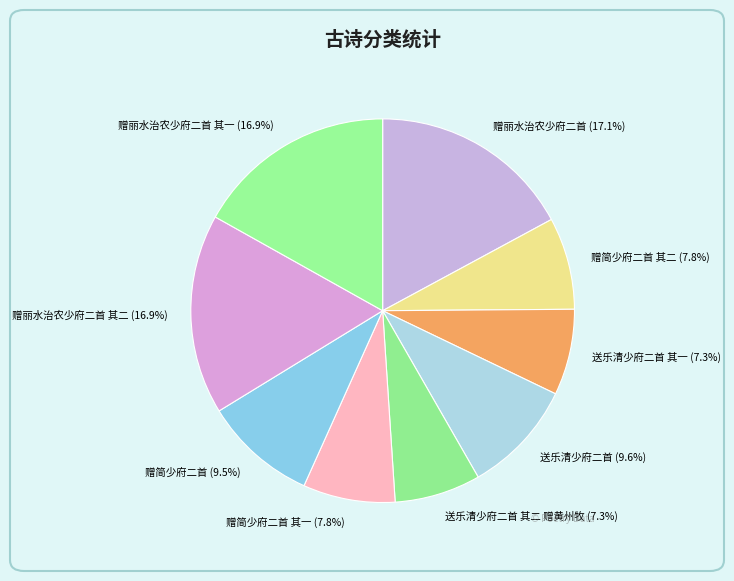

Is there a majority slice in this chart?

No